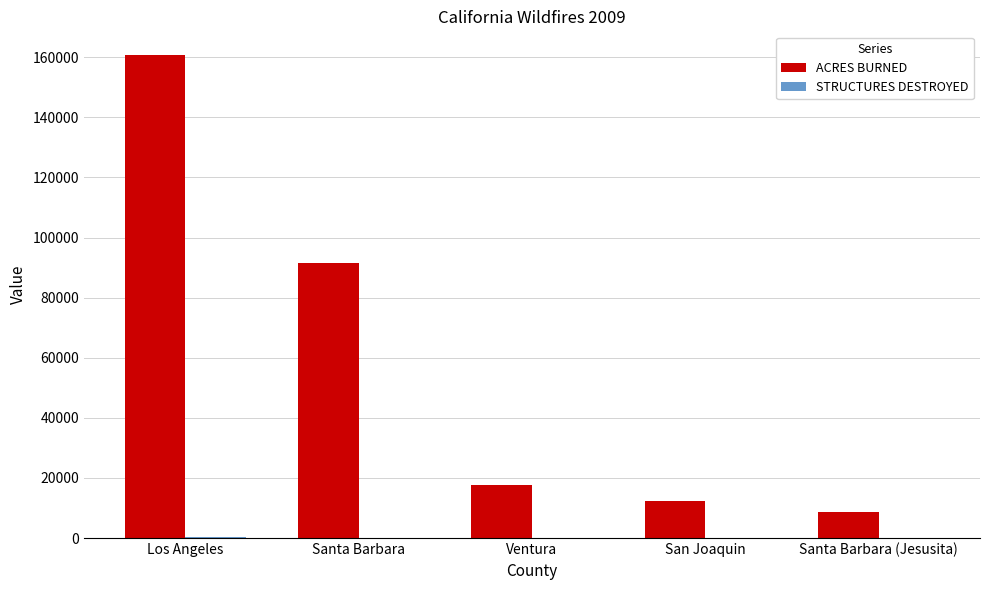

The value of ACRES BURNED at Santa Barbara is 91622. True or false?

True